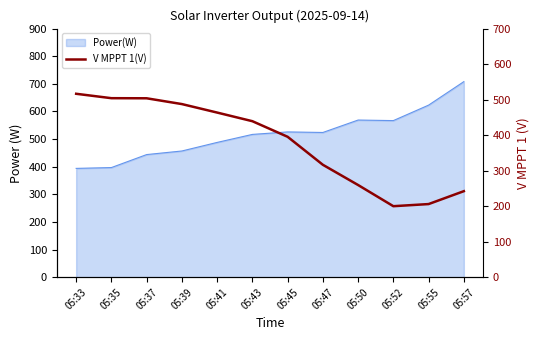

At which category does the data reach its first local valley?

05:52